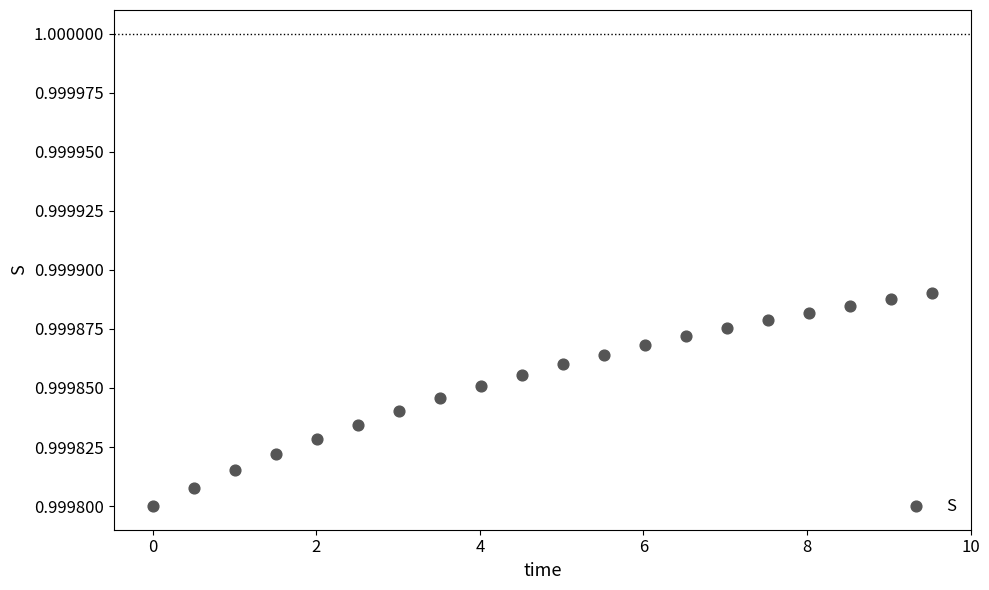

What is the range of X values (max minus min)?

9.5